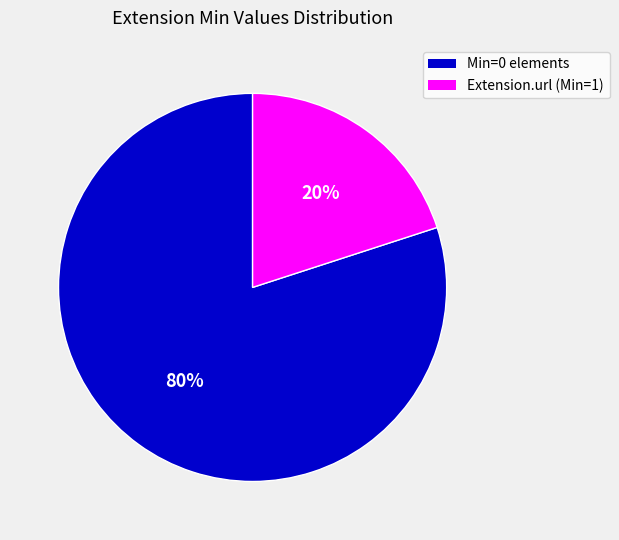

Is there any slice that represents more than half of the pie?

Yes